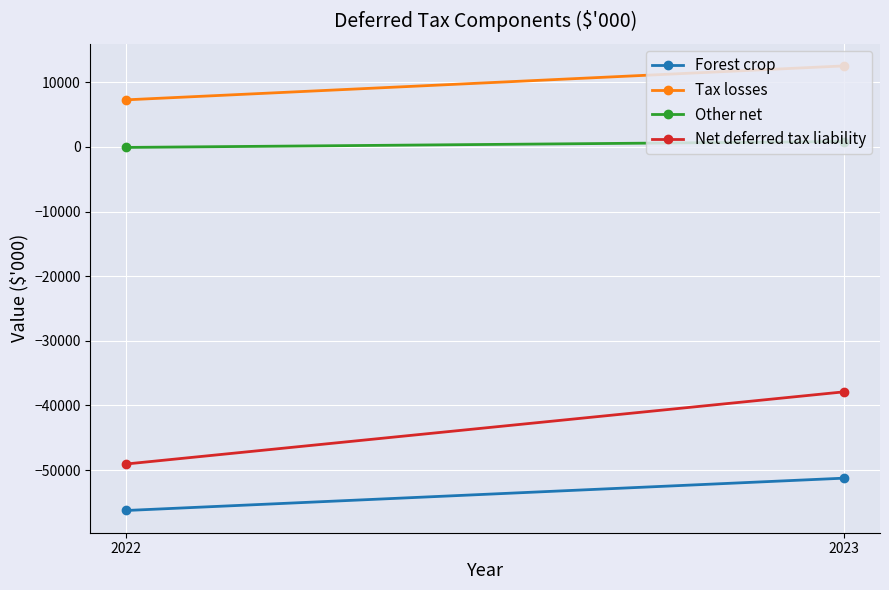

What is the value of the Other net point at the 1st from the left?

-84